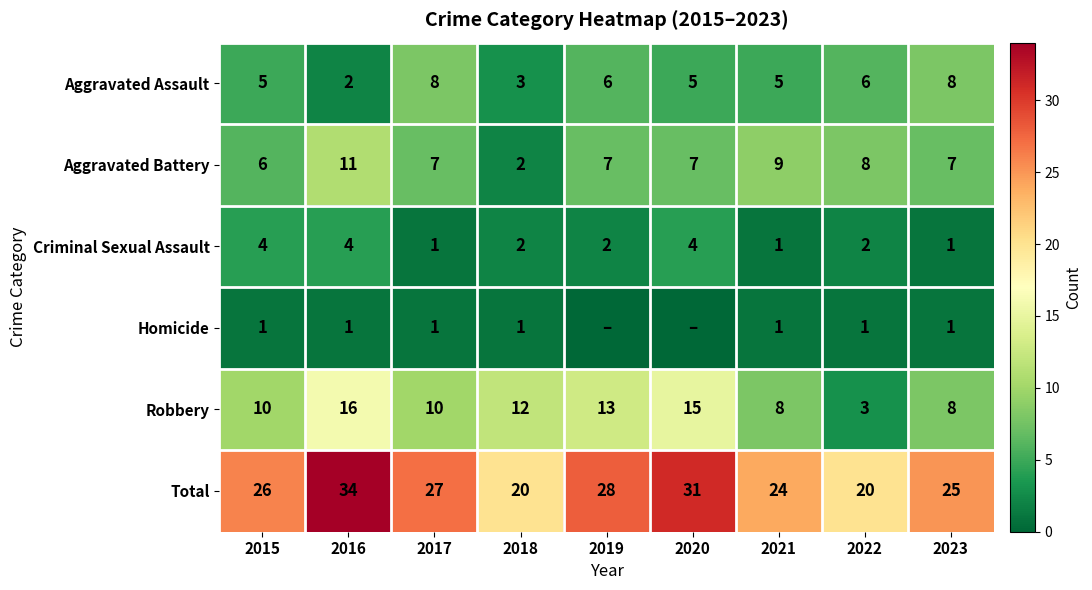

Which has a higher value, 2022 or 2015?

2022